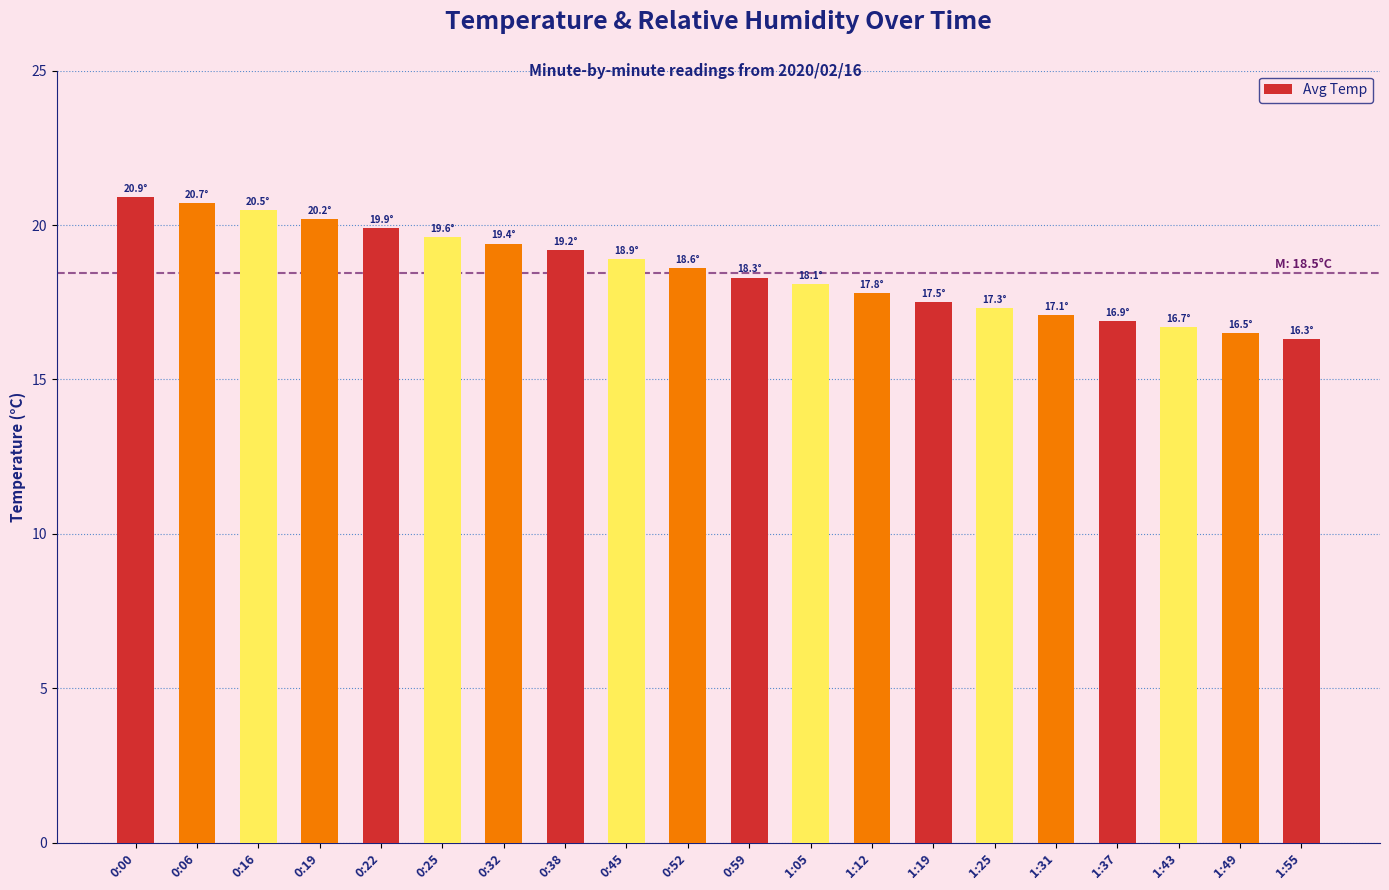

What is the change in value from 0:45 to 1:55?

-2.6